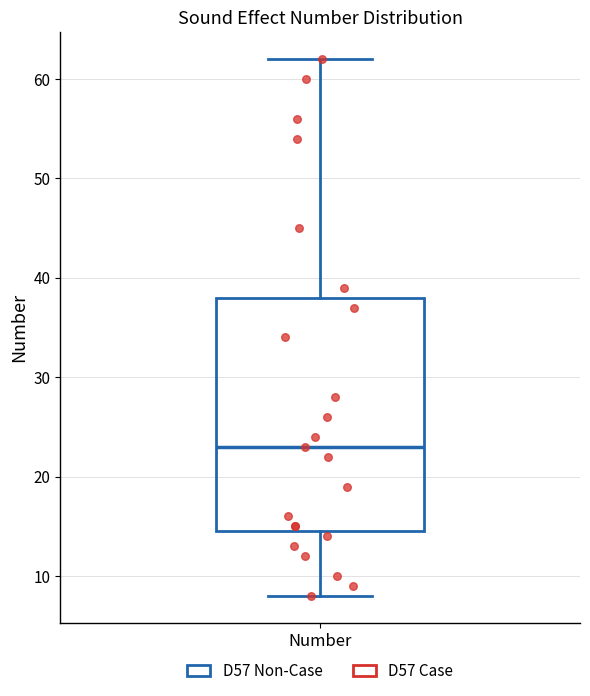

Where is the upper edge of the box for Number on the y-axis? The values are not printed on the chart, so give them approximately, as read against the axis.

38